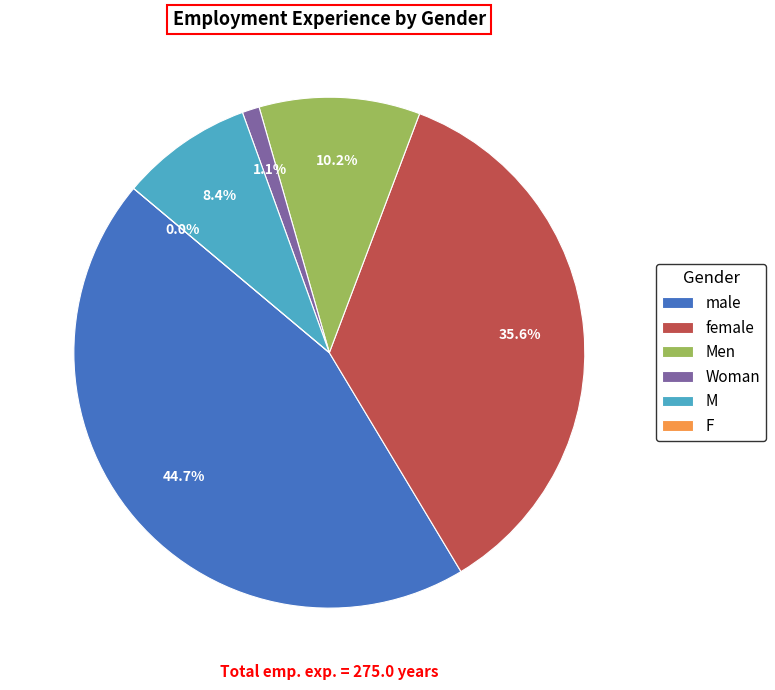

How many slices are in this pie chart?

6